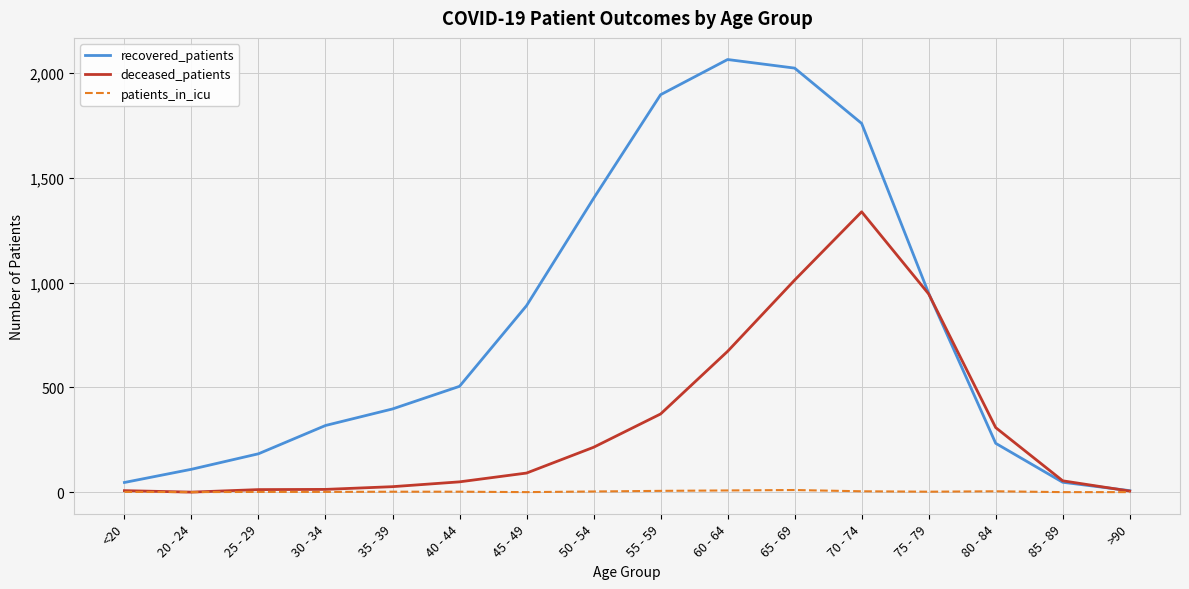

What is the difference between the deceased_patients values at 50 - 54 and 35 - 39?

188